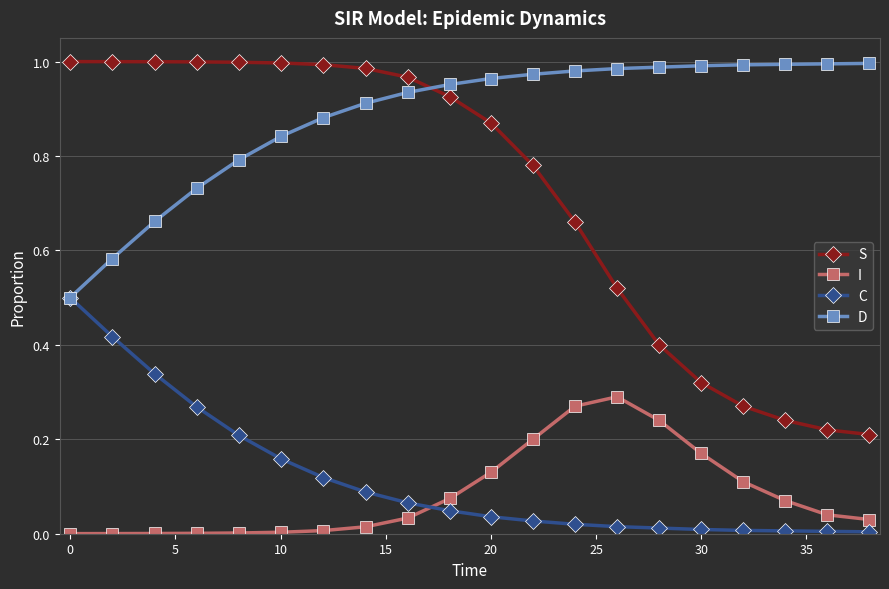

True or false: I and S cross at least once.

False